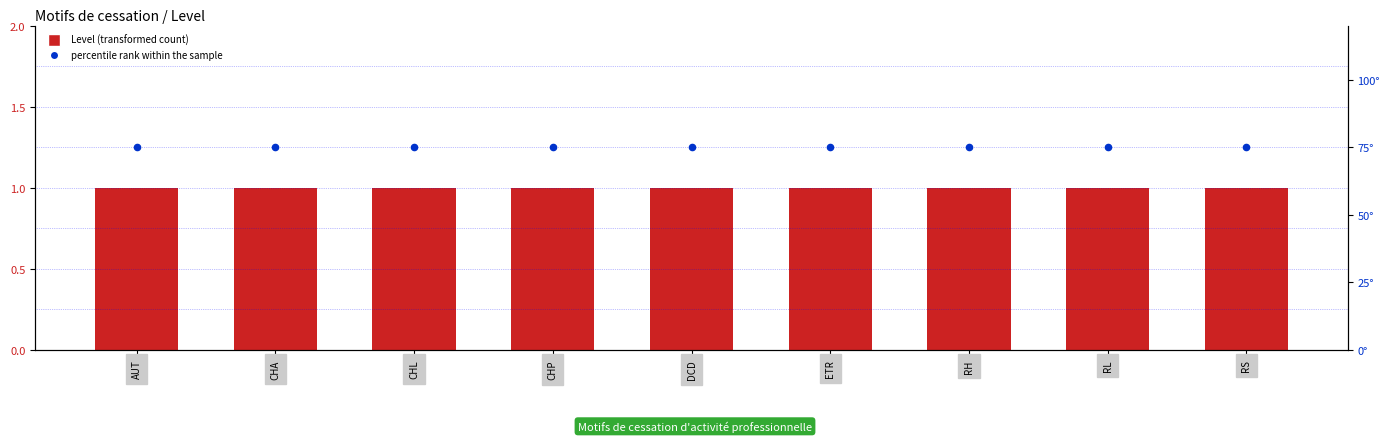

Which series reaches the minimum Y coordinate?

Level